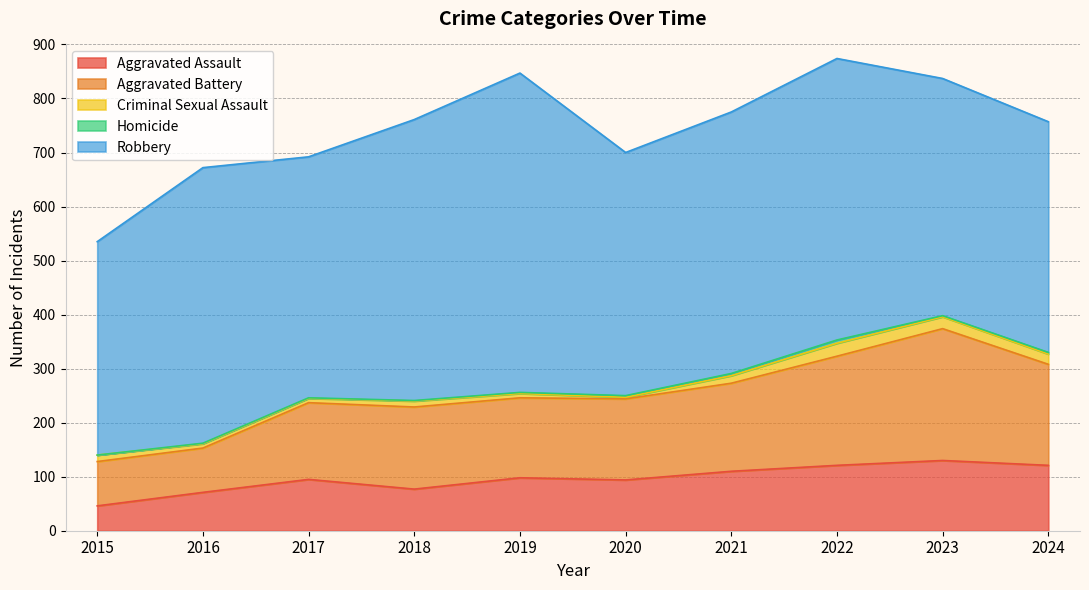

Where does the Aggravated Assault series first go above 98?

2021